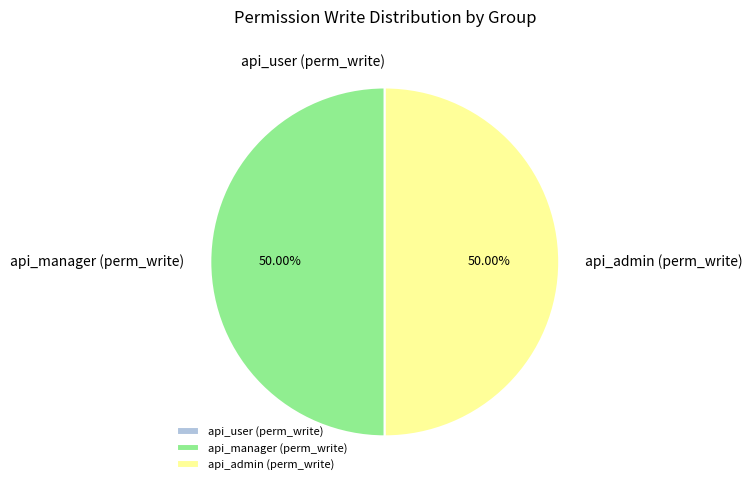

What is the ratio of the value at api_manager (perm_write) to the value at api_admin (perm_write)?

1.0